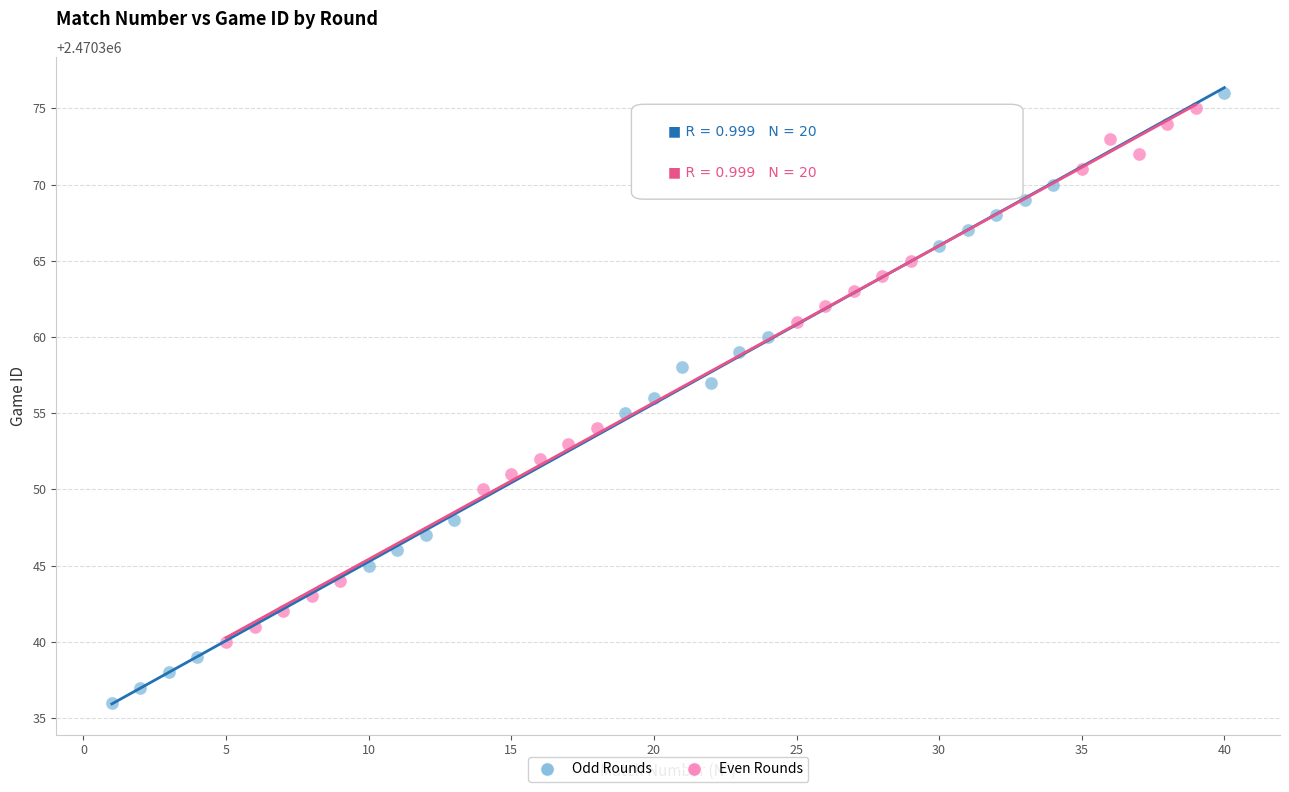

Which series contains the lowest Y value?

Odd Rounds